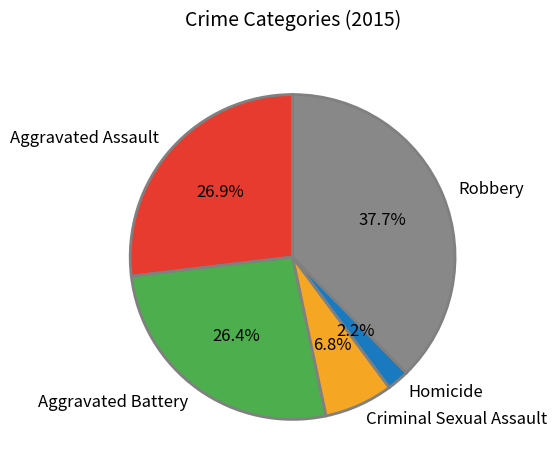

Is Aggravated Assault the majority of the pie?

No